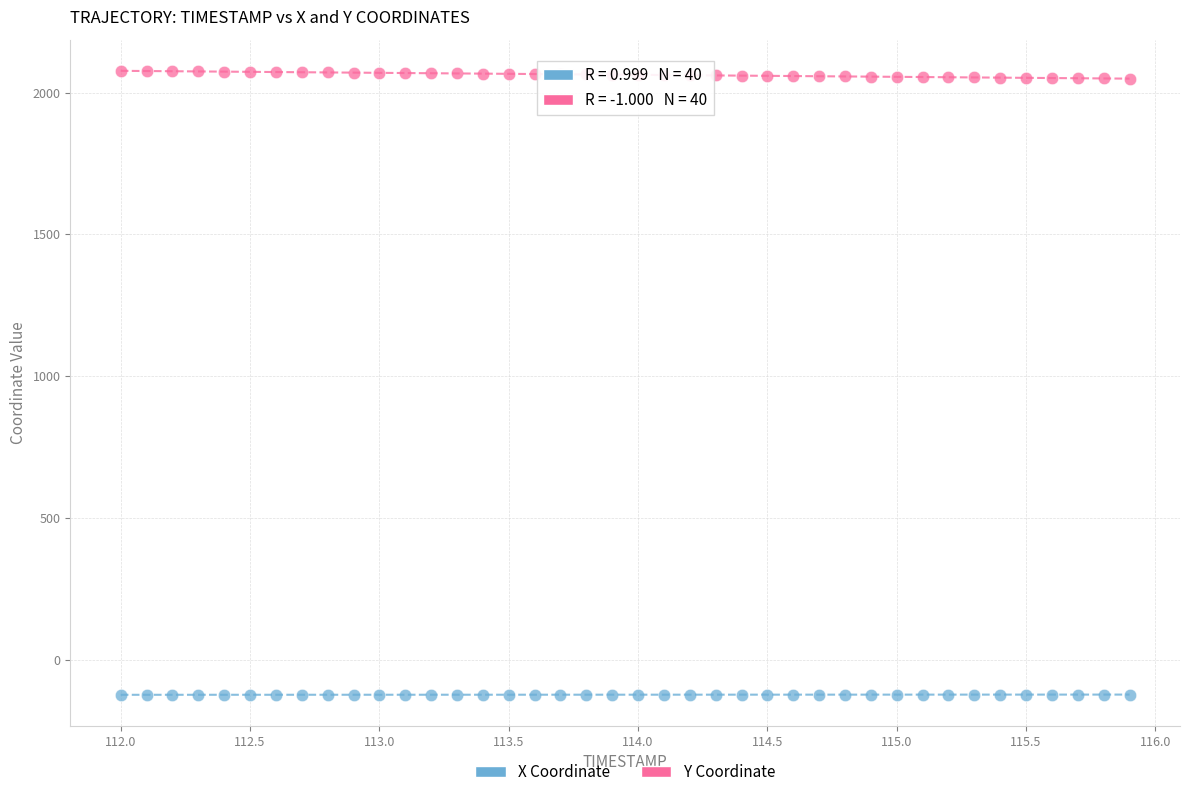

Which series has the largest Y range (max minus min)?

Y Coordinate